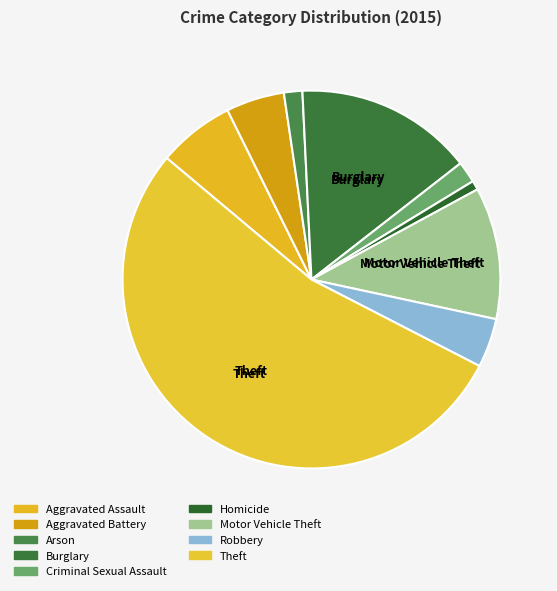

Rank the categories by value from highest to lowest.

Theft, Burglary, Motor Vehicle Theft, Aggravated Assault, Aggravated Battery, Robbery, Criminal Sexual Assault, Arson, Homicide